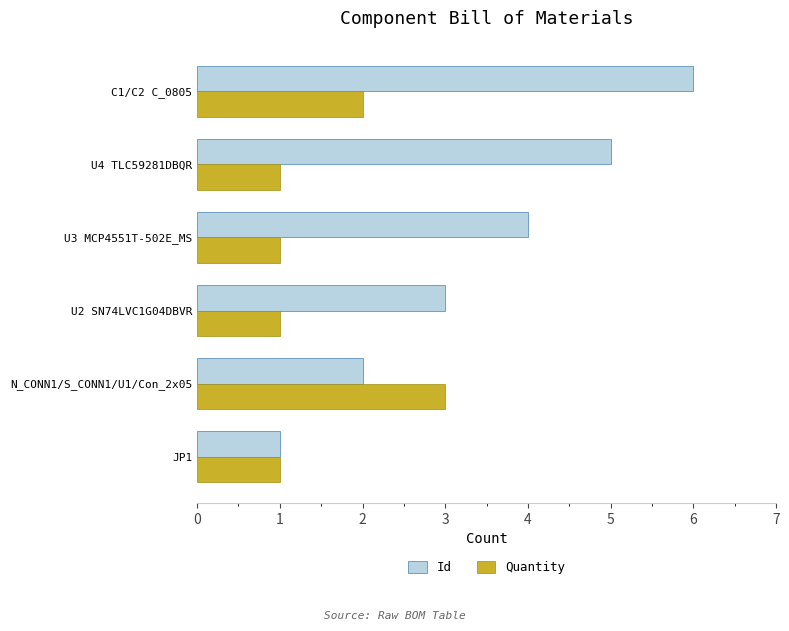

What is the average value of the Id series?

4